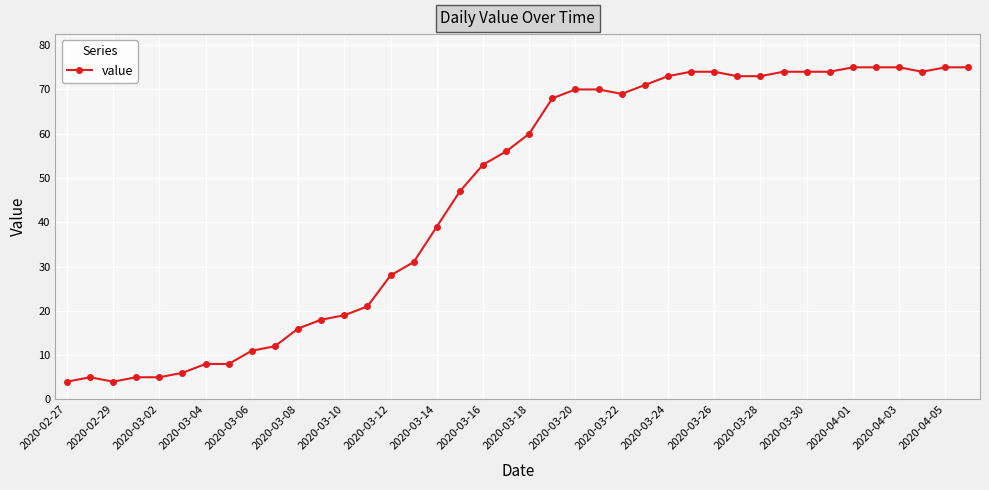

What is the smallest value displayed?

4